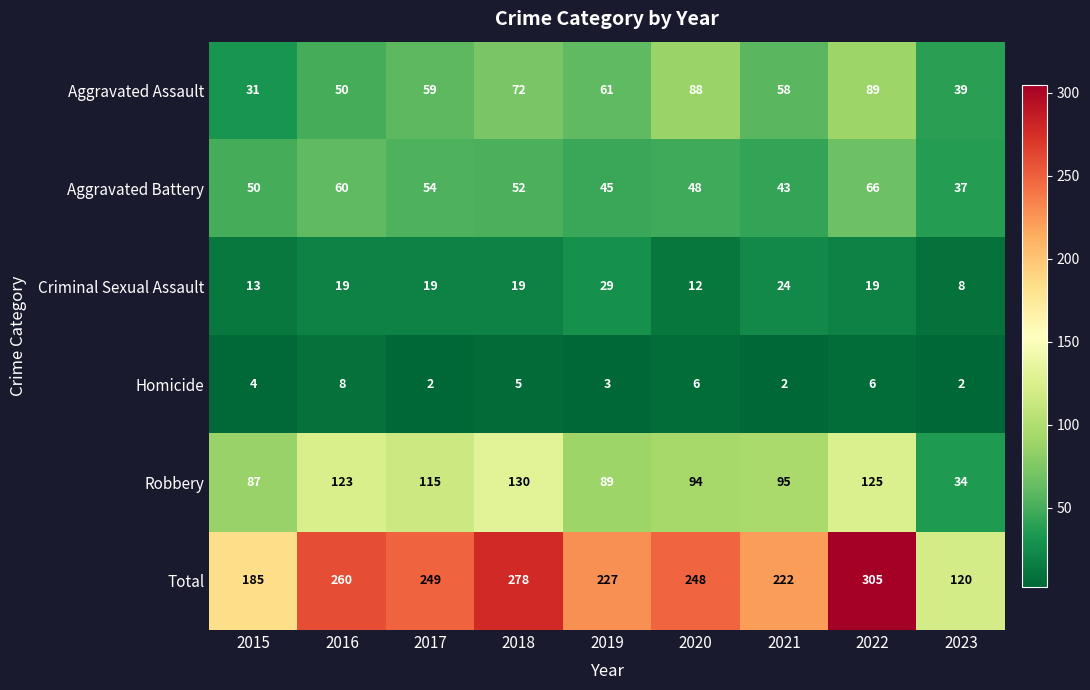

The Total series shows 72 at 2019. True or false?

False